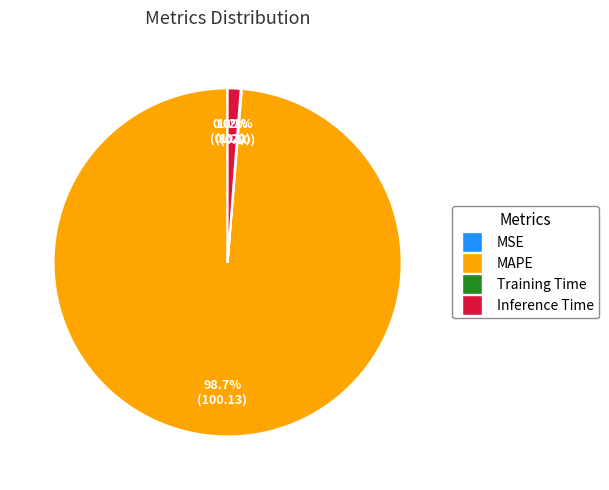

Which slice is the largest?

MAPE